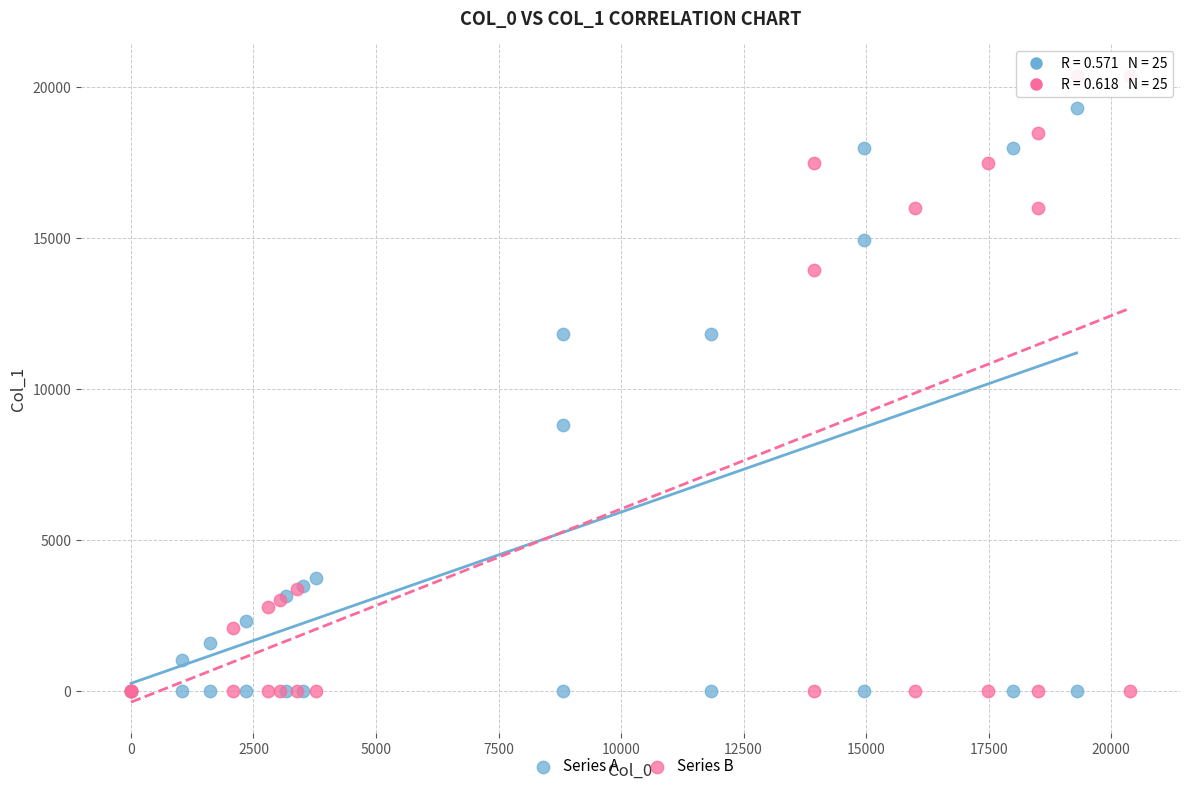

Which series reaches the maximum Y coordinate?

Series B